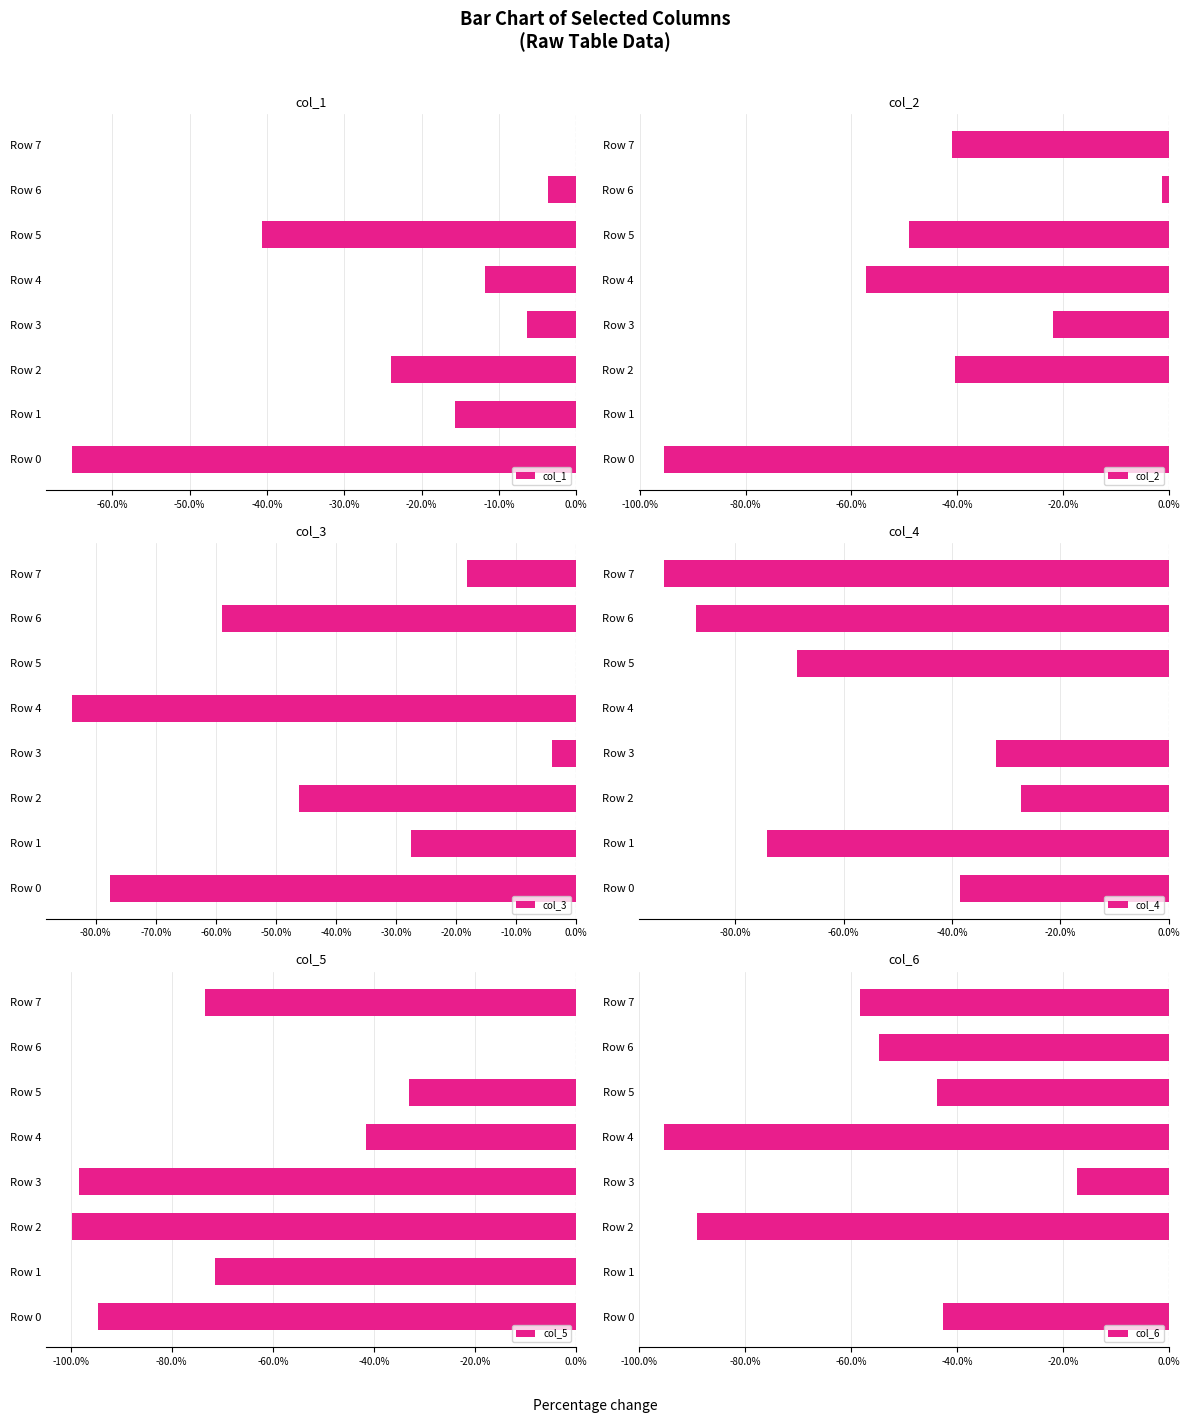

Where is col_2 nearest to the value -47?

Row 5